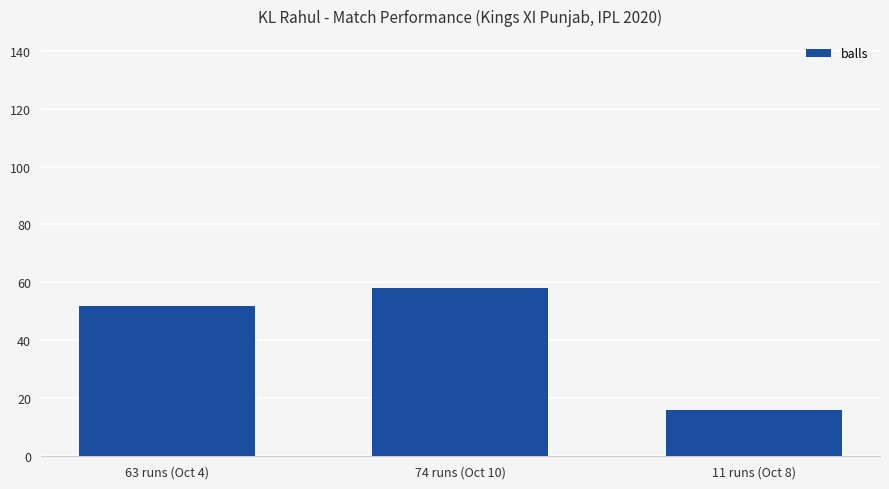

How many data points does each series have?

3